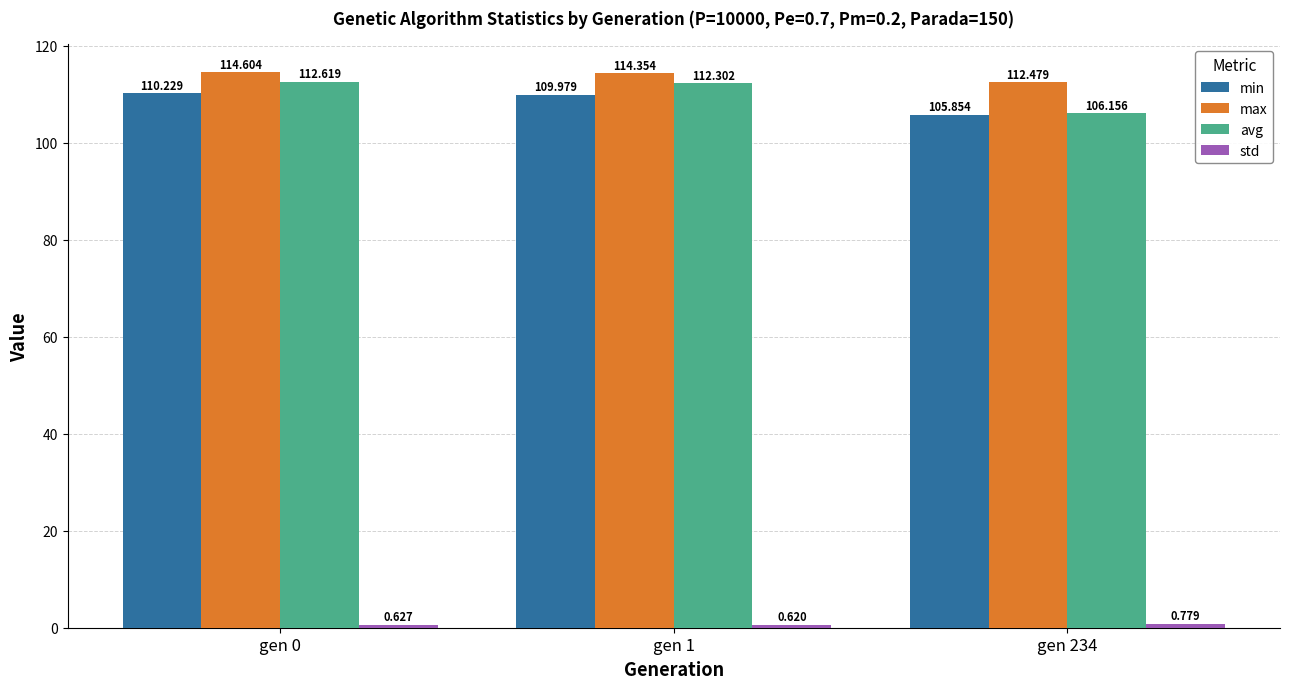

Count the number of data series in this chart.

4